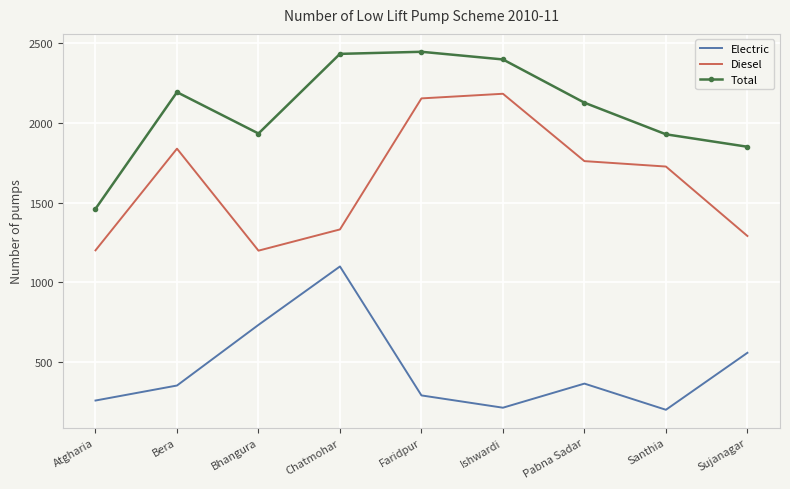

At which label does Diesel first exceed 1726?

Bera